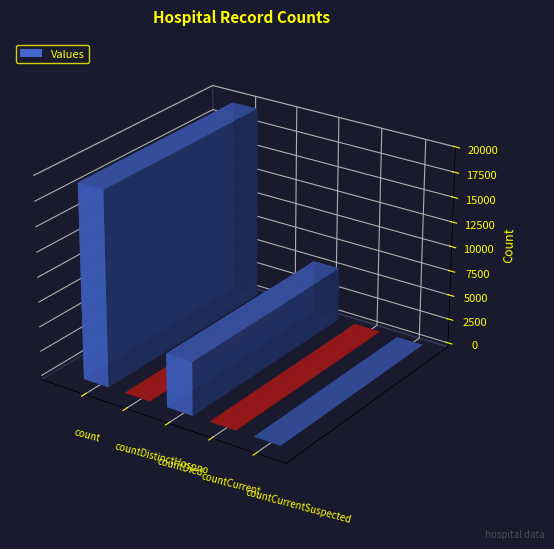

List the labels in order of value, smallest first.

countCurrentSuspected, countDistinctHospno, countCurrent, countDied, count